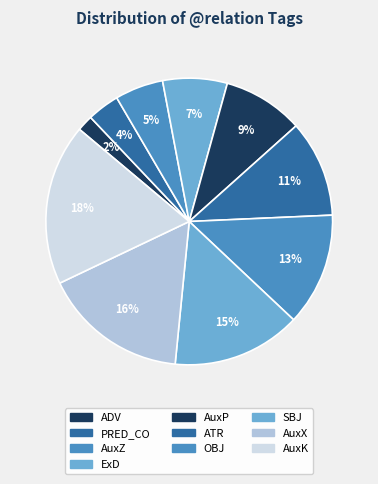

To the nearest percent, what is the average slice percentage?

10%